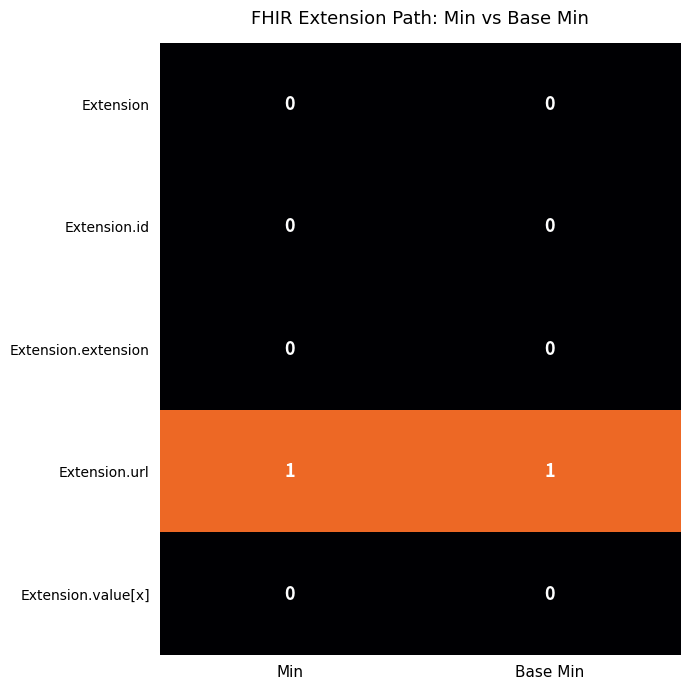

What is the total value across all series at Base Min?

1